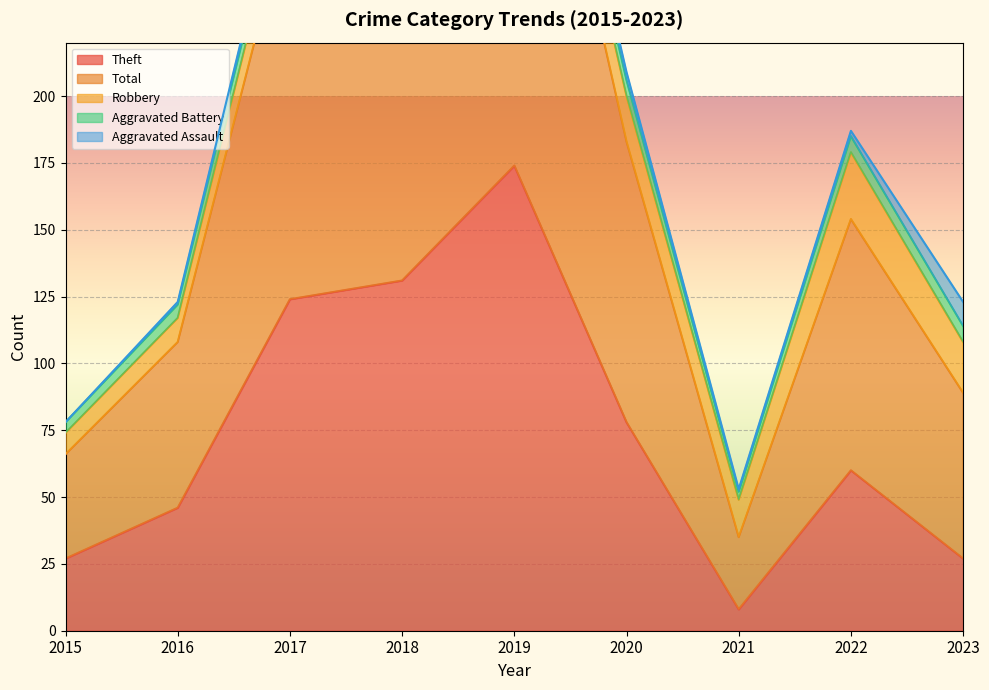

The Total series shows 73 at 2020. True or false?

False